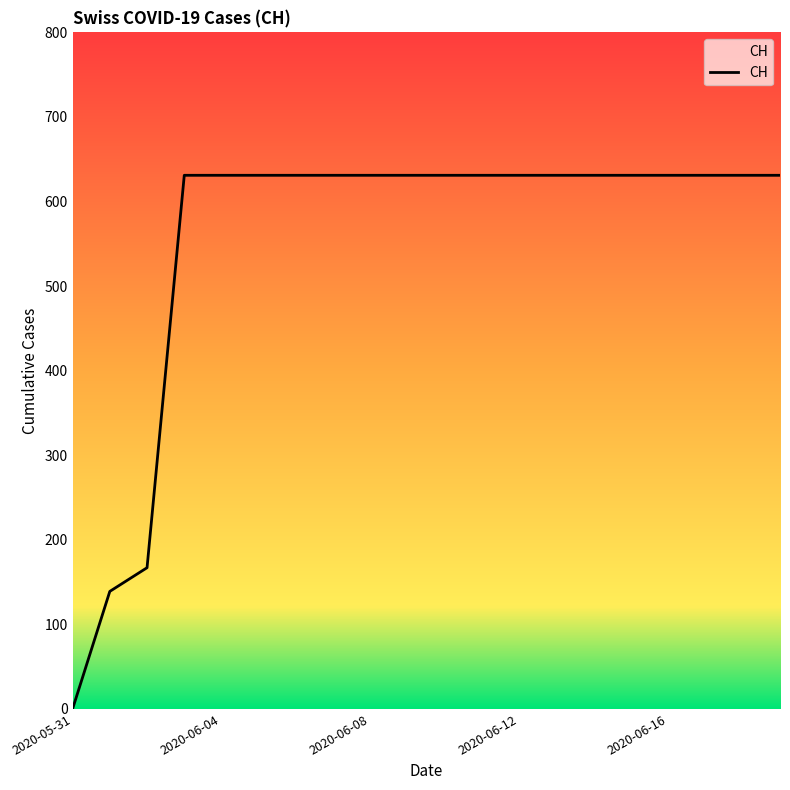

Does the chart display data point markers on the line(s)?

No